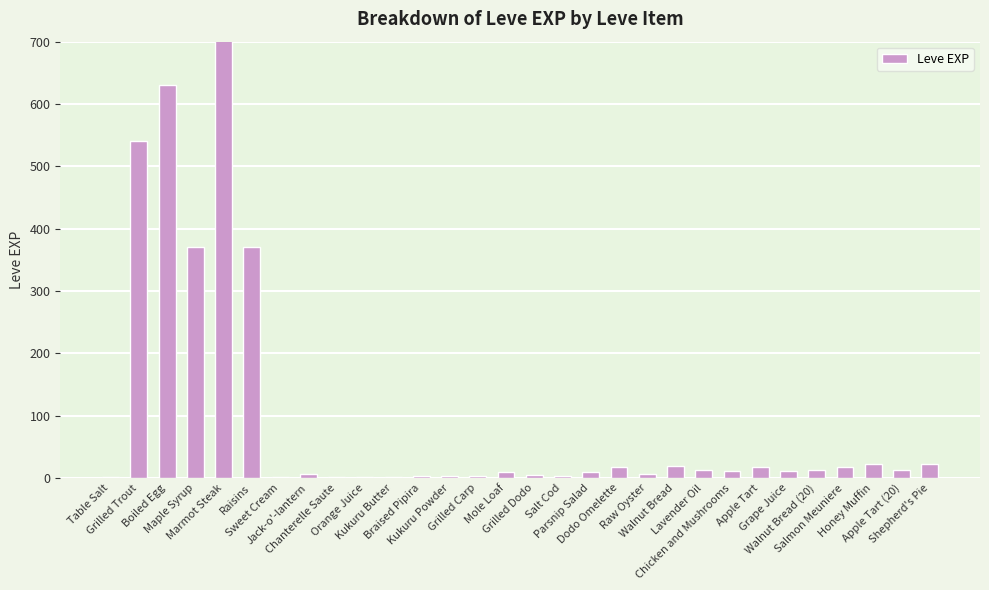

List the labels in order of value, largest first.

Marmot Steak, Boiled Egg, Grilled Trout, Maple Syrup, Raisins, Honey Muffin, Shepherd's Pie, Walnut Bread, Apple Tart, Salmon Meuniere, Dodo Omelette, Lavender Oil, Walnut Bread (20), Apple Tart (20), Chicken and Mushrooms, Grape Juice, Parsnip Salad, Mole Loaf, Raw Oyster, Jack-o'-lantern, Grilled Dodo, Braised Pipira, Kukuru Powder, Grilled Carp, Salt Cod, Orange Juice, Table Salt, Sweet Cream, Chanterelle Saute, Kukuru Butter